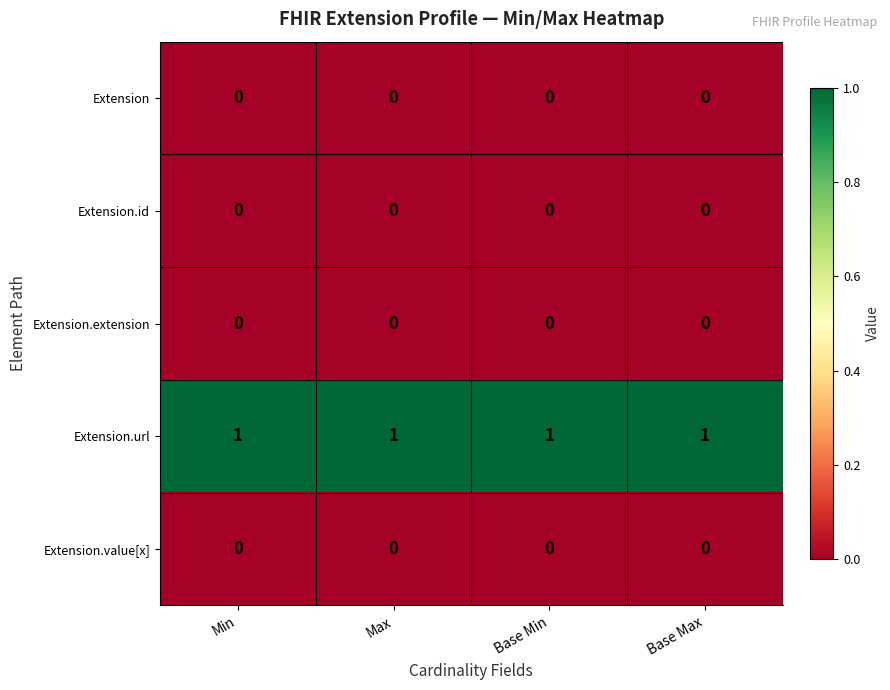

At how many categories does at least one series exceed 0?

4